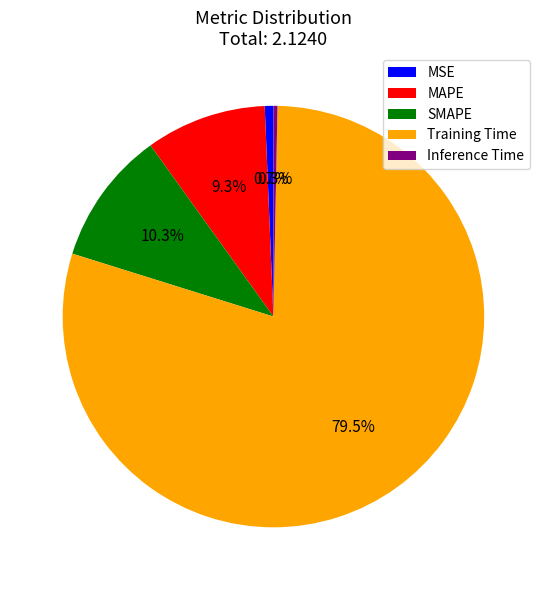

To the nearest percent, what is the difference between the MAPE and MSE slice percentages?

9%